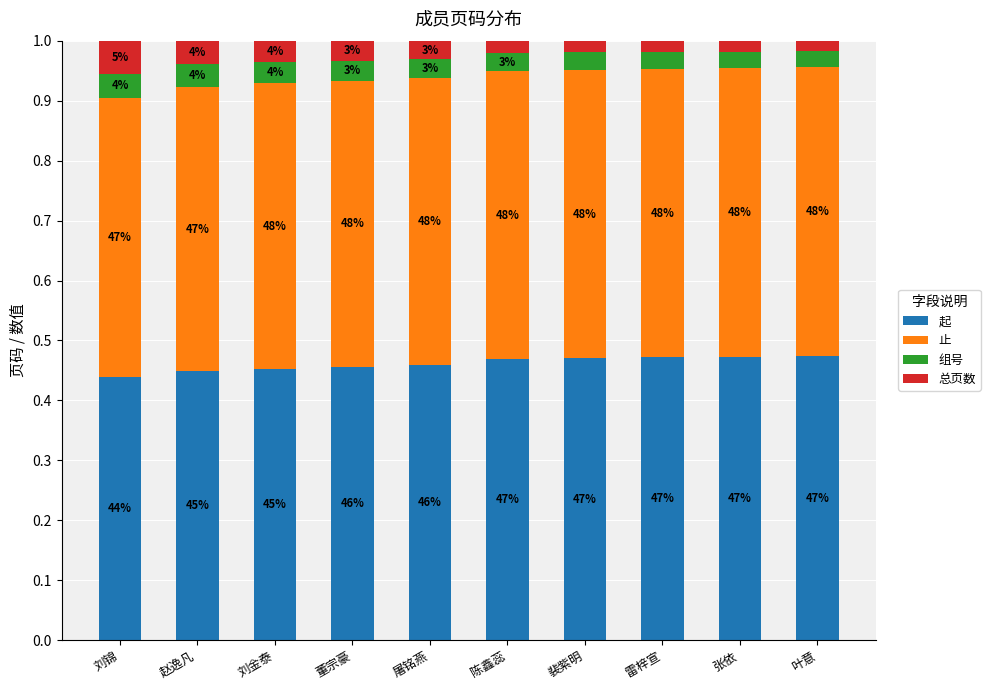

Does the chart contain any negative values?

No